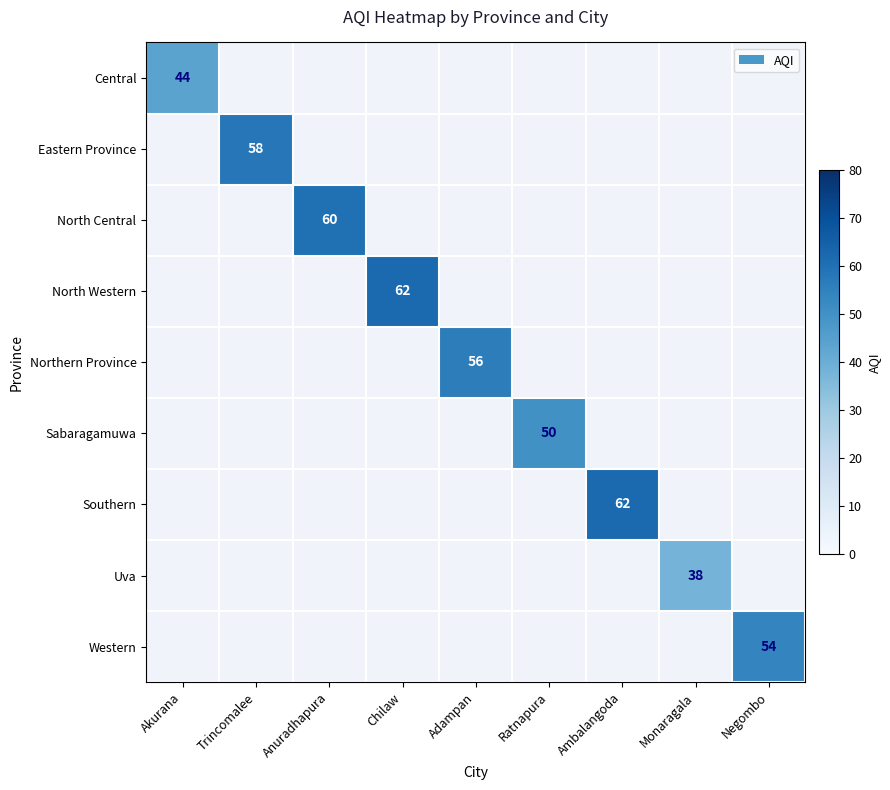

What is the greatest value displayed?

62.0